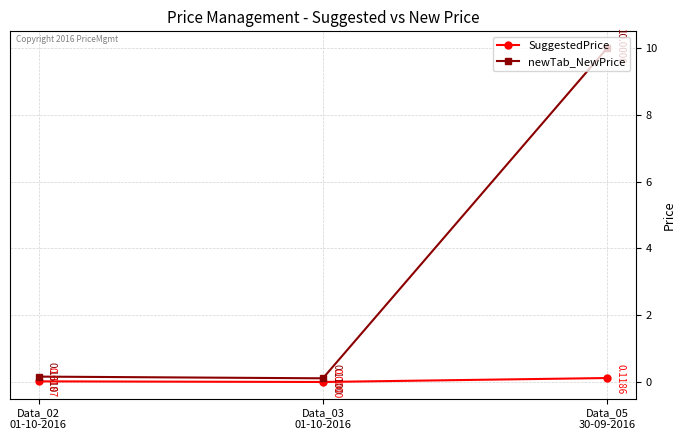

Rank the series by their maximum value, from lowest to highest.

SuggestedPrice, newTab_NewPrice